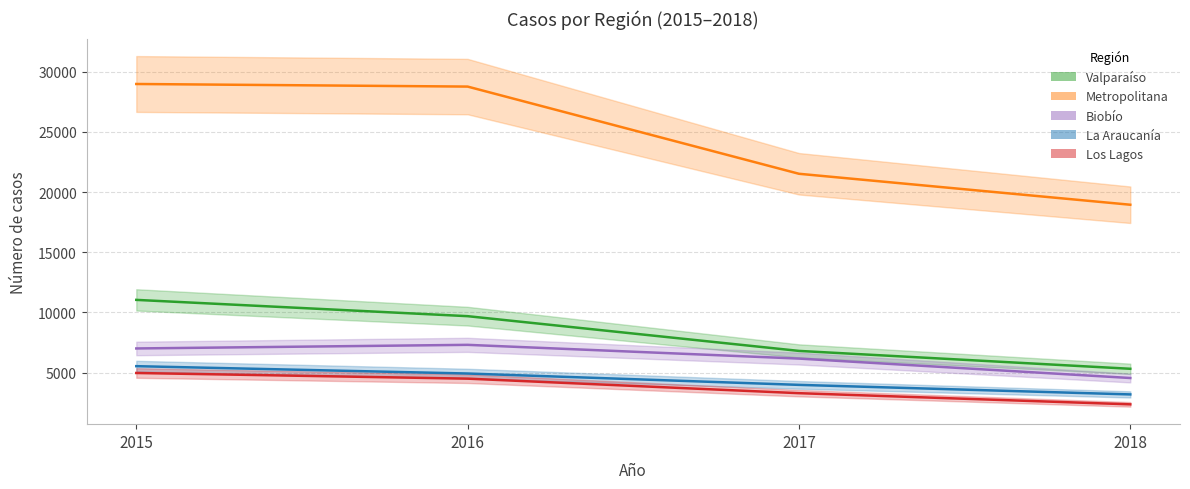

The Biobío series shows 7015 at 2015. True or false?

True